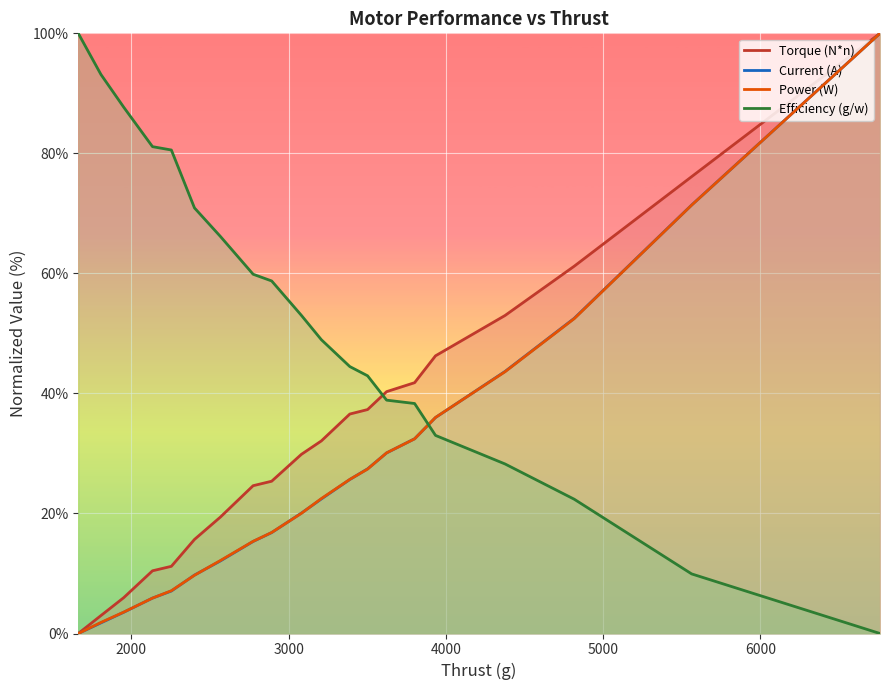

True or false: Power (W) and Current (A) cross at least once.

True